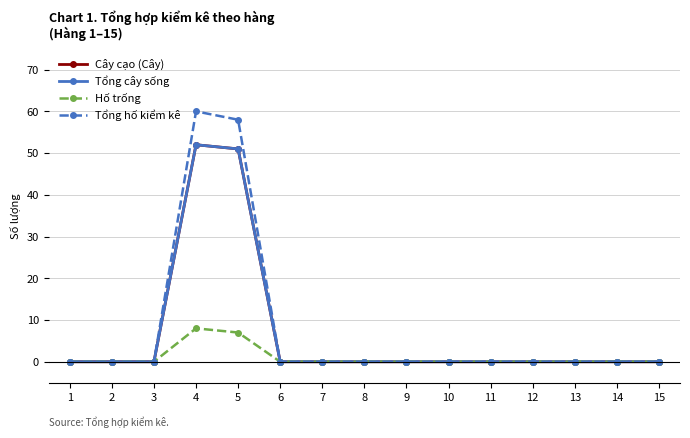

What are all the series names shown in the legend?

Cây cạo (Cây), Tổng cây sống, Hố trống, Tổng hố kiểm kê